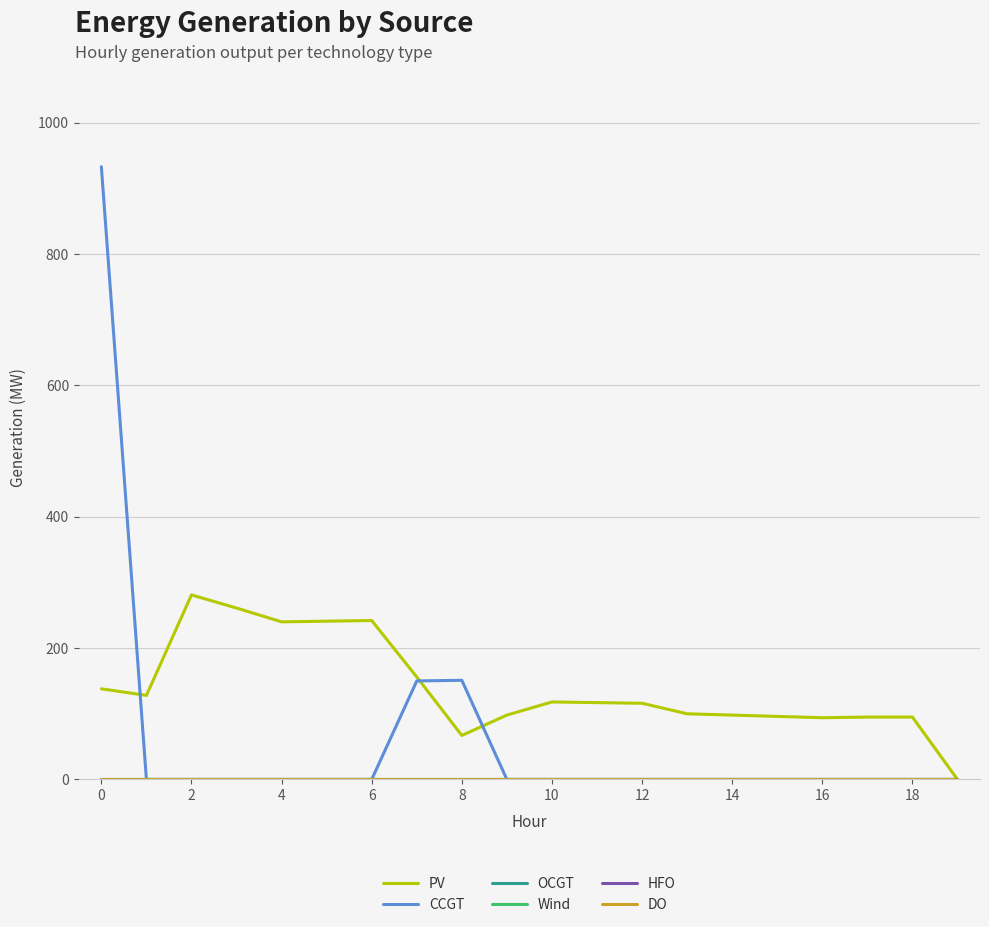

Does the chart have visible grid lines?

Yes